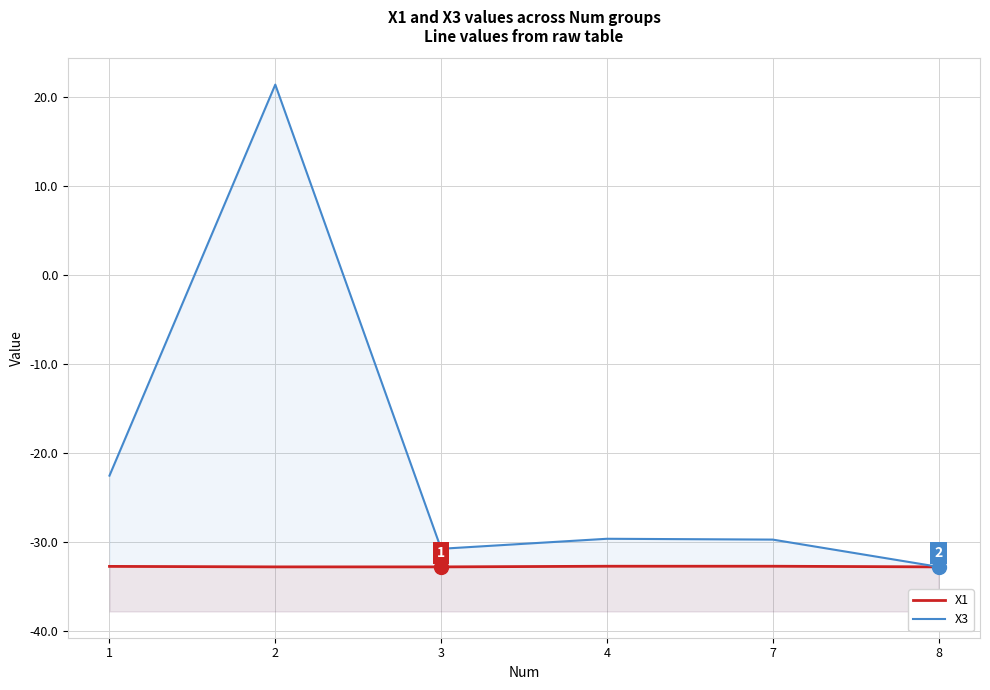

Rank the categories by X1 value from highest to lowest.

7, 4, 1, 2, 8, 3